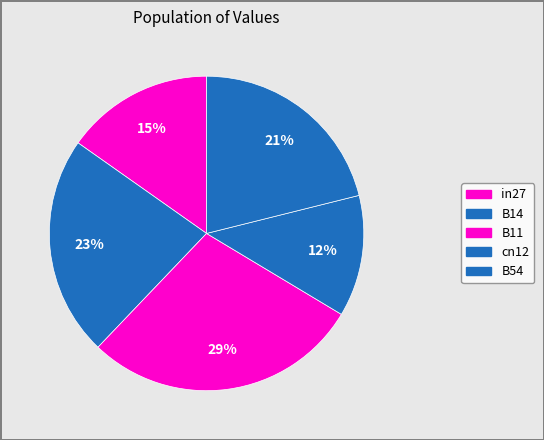

Does B11 represent more than half of the total?

No